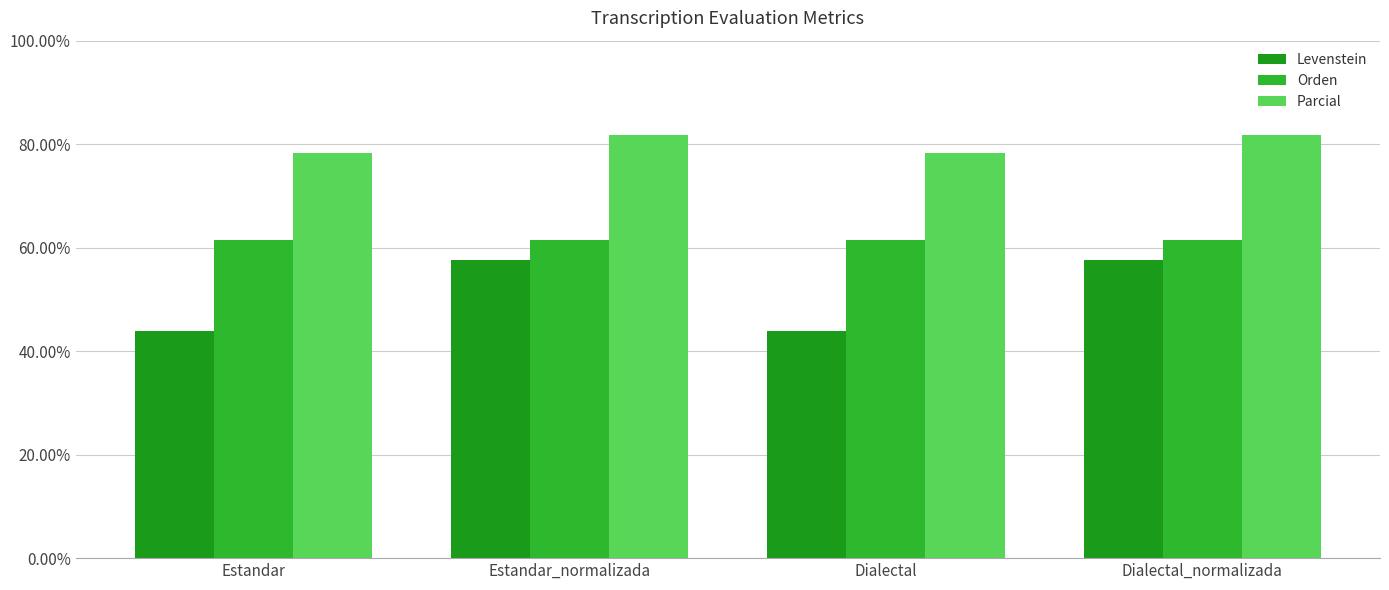

The Orden series shows 61.5 at Estandar_normalizada. True or false?

True